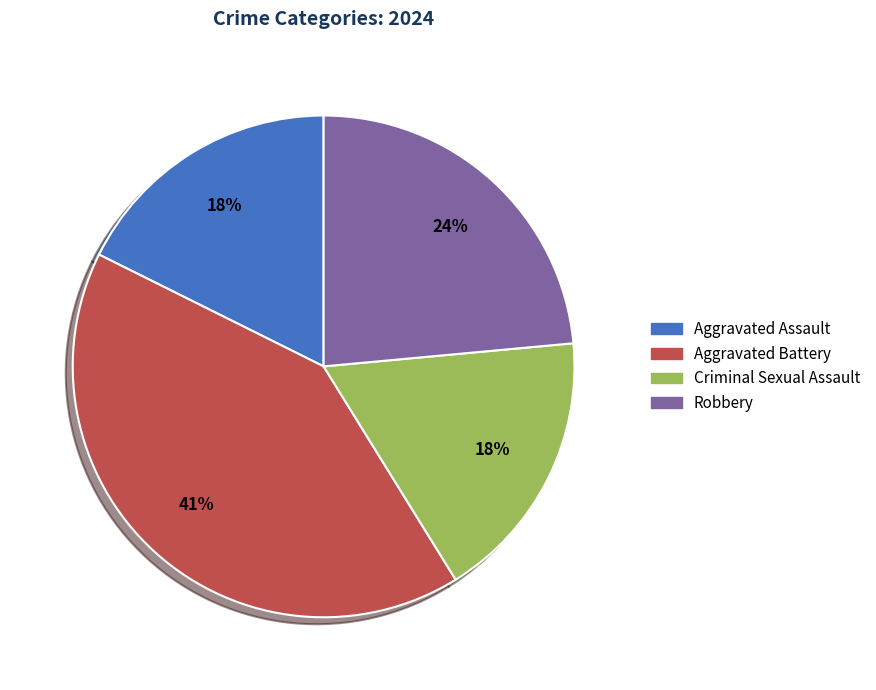

To the nearest percent, what portion does Robbery represent?

24%